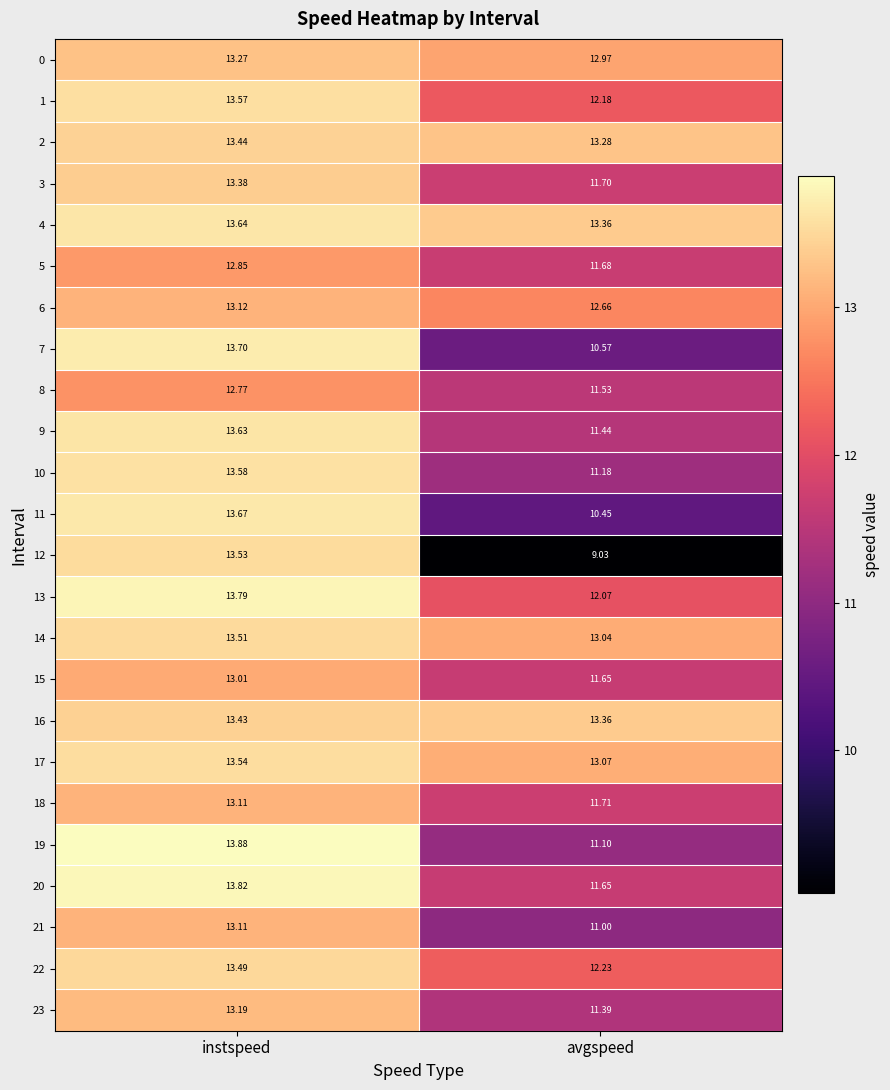

Which category has the highest value in the 19 series?

instspeed